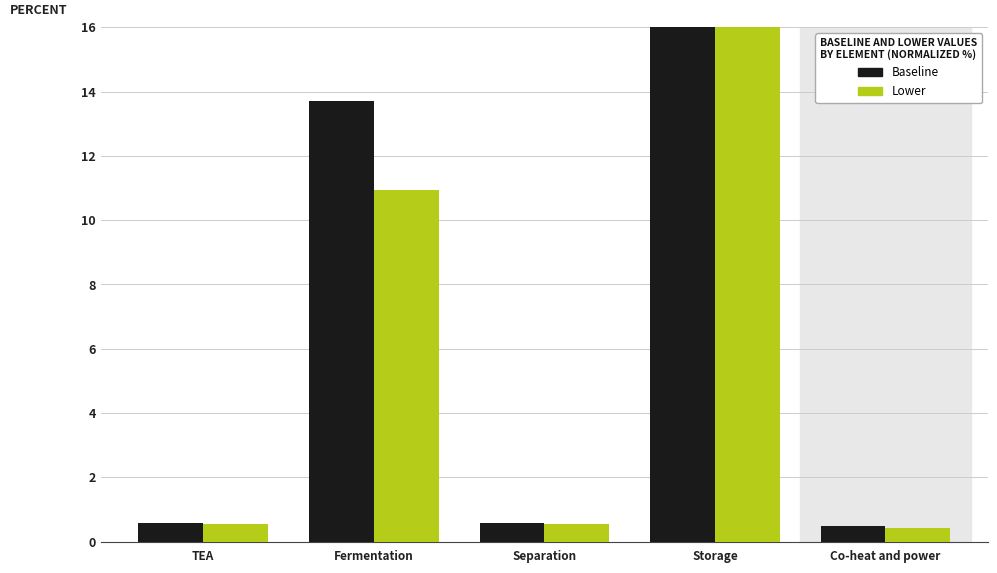

What is the total value across all series at Separation?

1.1